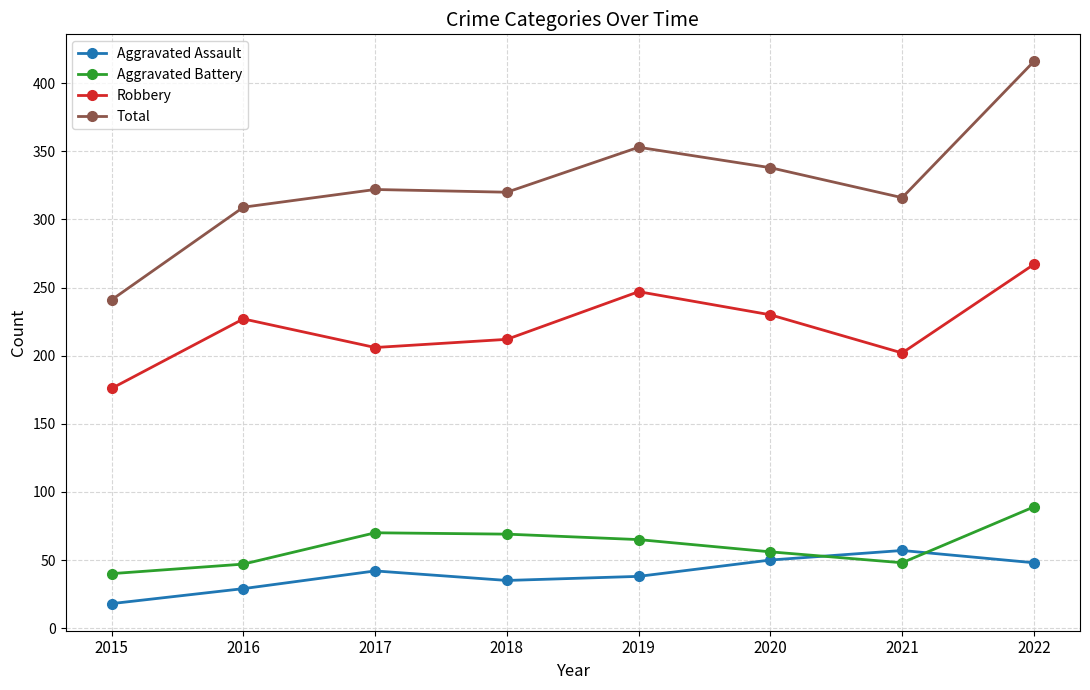

How many data points does each series have?

8